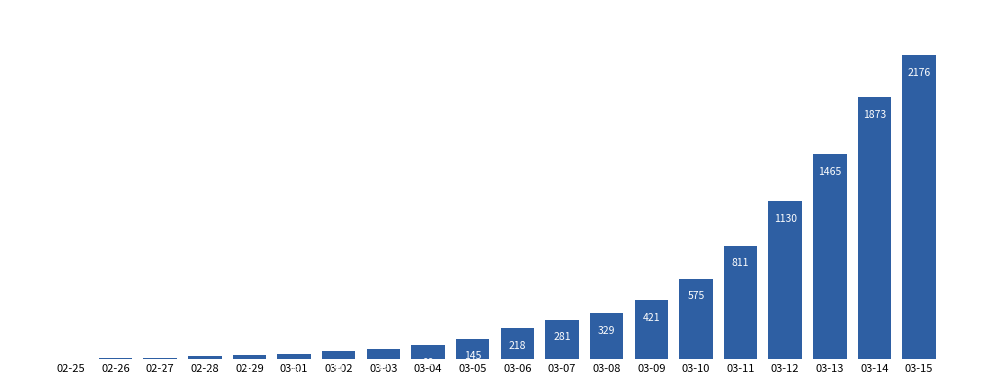

Reading right to left, extract all data points from this chart.

2176	1873	1465	1130	811	575	421	329	281	218	145	99	69	54	38	31	19	9	5	0